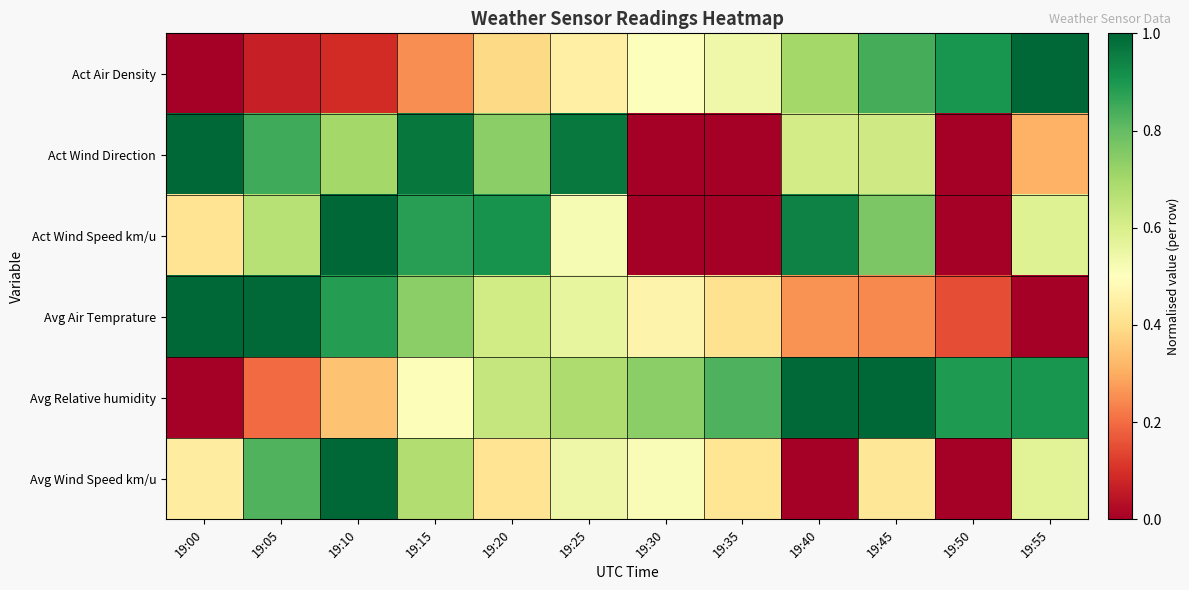

Count the number of data series in this chart.

6